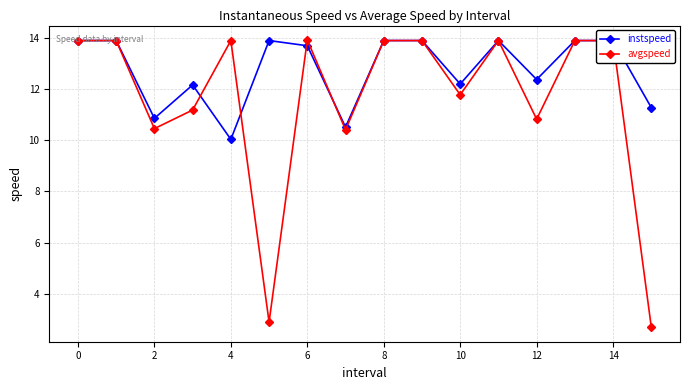

The value of avgspeed at 13 is 24.1. True or false?

False